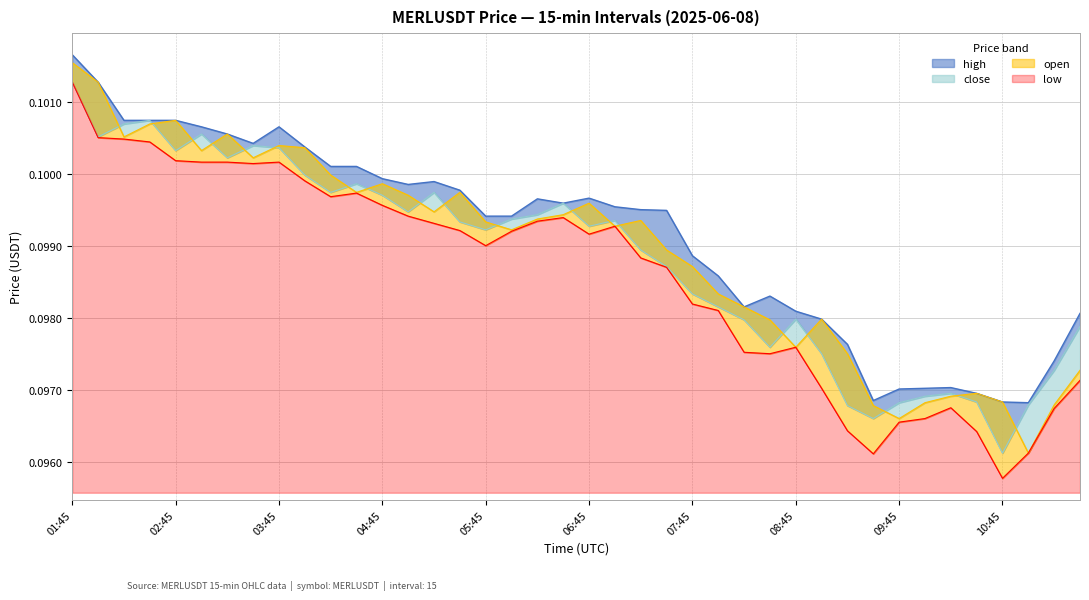

Is it true that high equals 0.1 at 09:15?

False